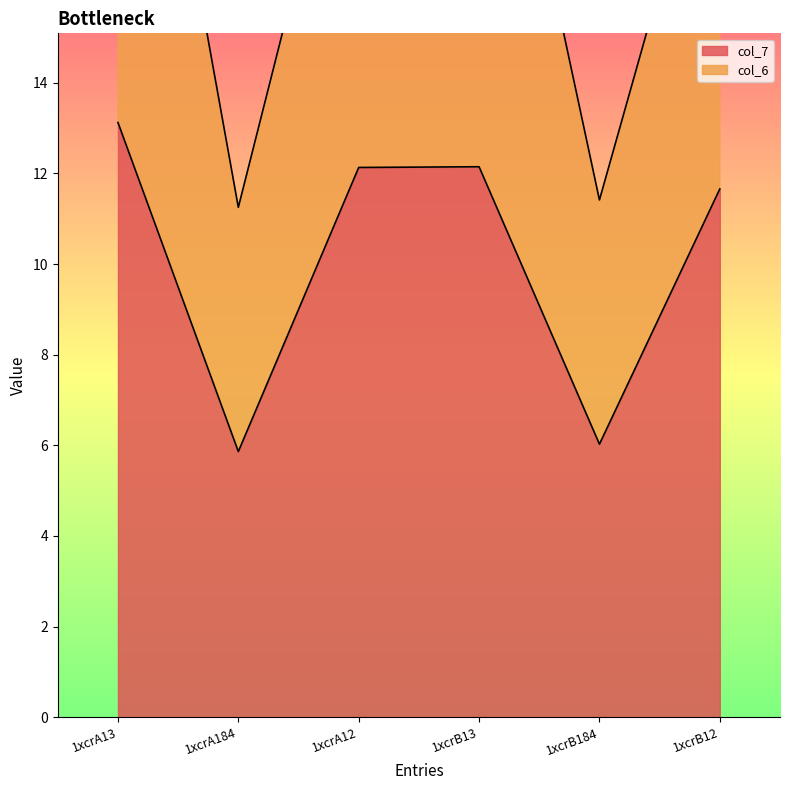

List the labels in order of col_6 value, smallest first.

1xcrA184, 1xcrB184, 1xcrB12, 1xcrA12, 1xcrB13, 1xcrA13